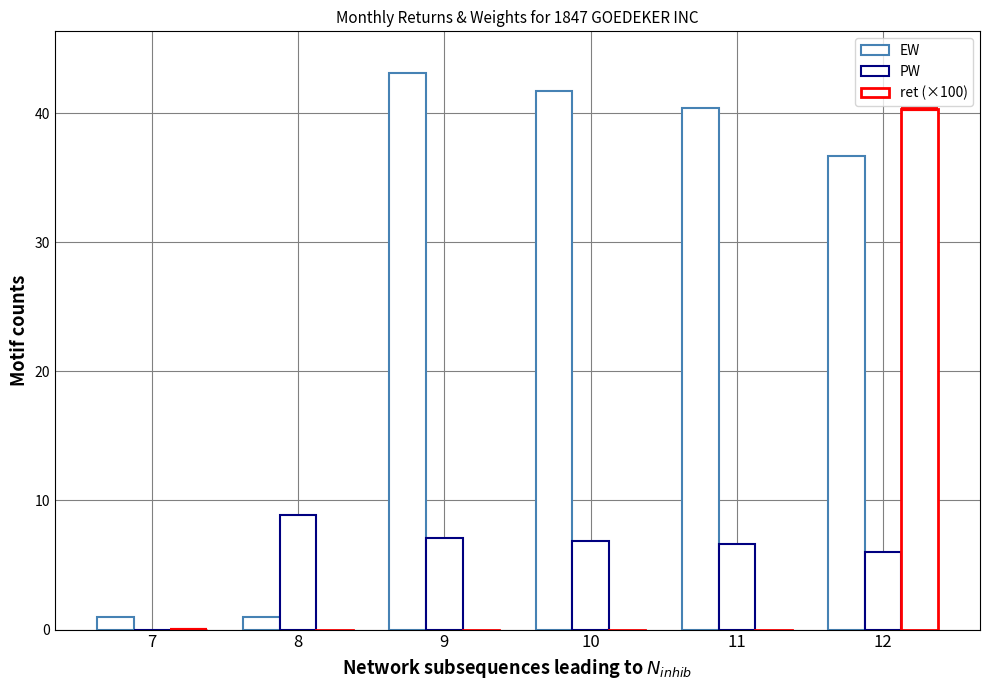

True or false: PW has a value of 0.0 at 7.

True